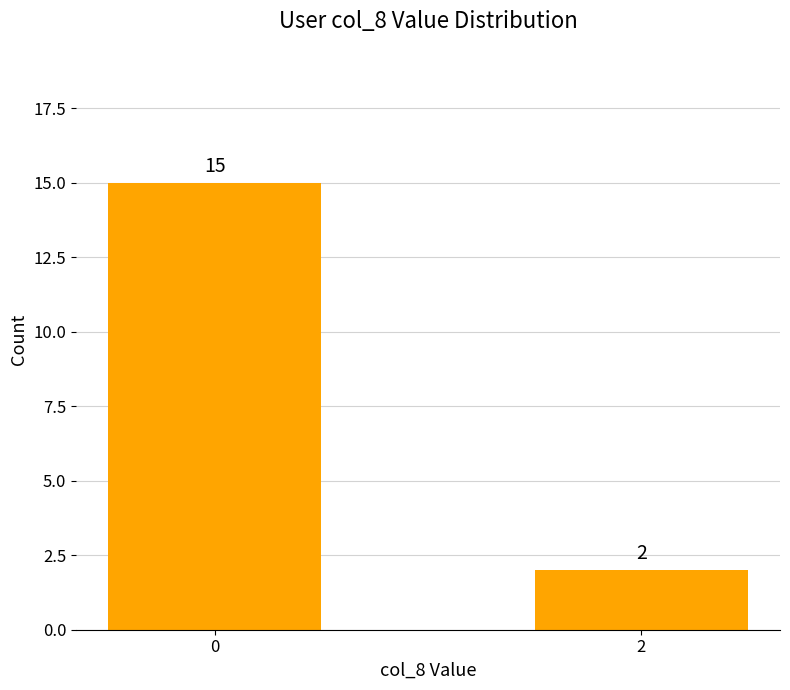

Approximately how many times larger is the value at 2 compared to 0?

0.1